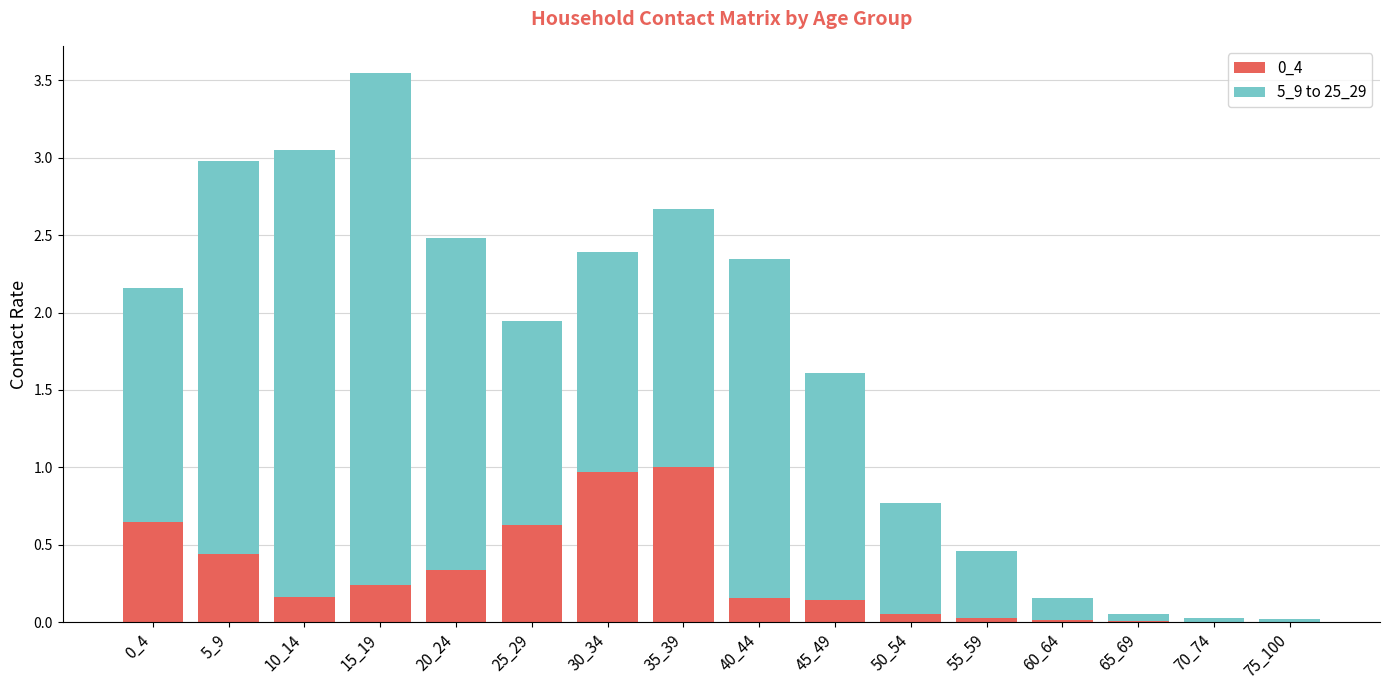

What is the sum of all 0_4 values?

4.8